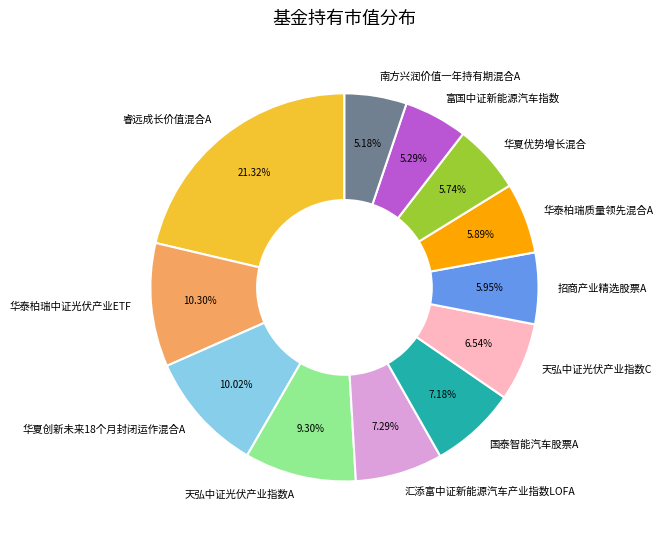

Is there a majority slice in this chart?

No